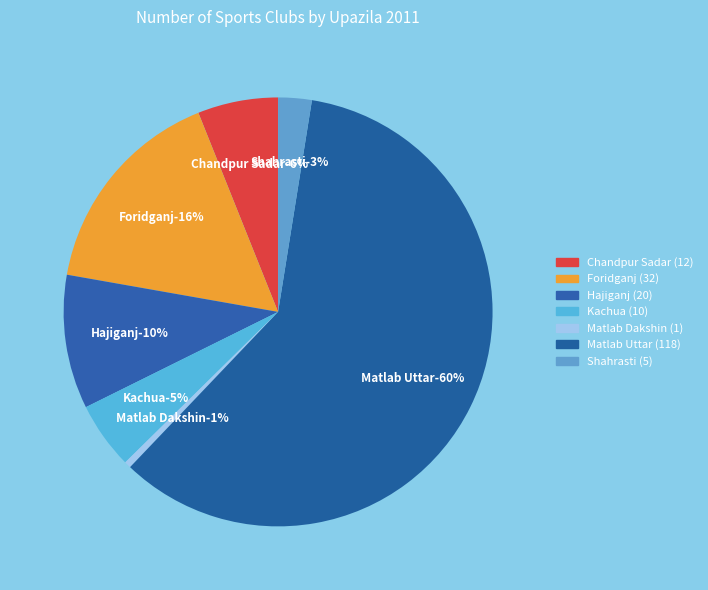

What is the ratio of the value at Matlab Uttar to the value at Kachua?

11.8